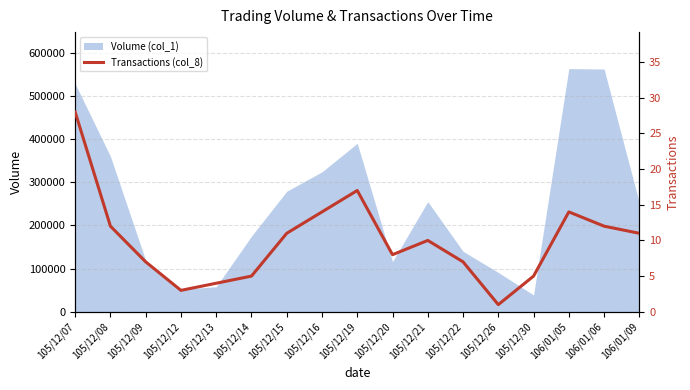

What is the minimum value for Volume (col_1)?

39000